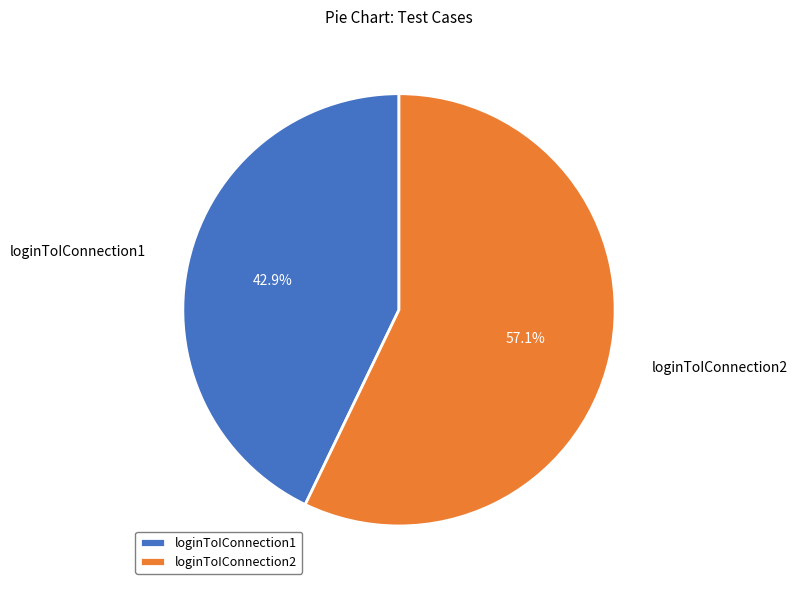

What percentage is the loginToIConnection2 slice, to the nearest percent?

57%